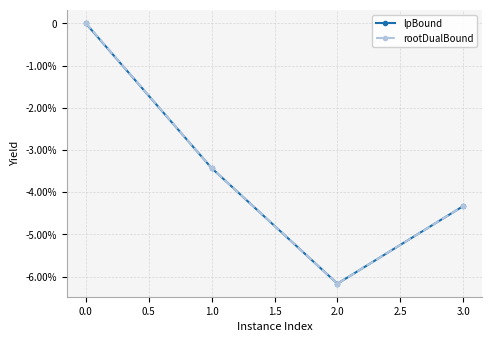

Does the chart have visible grid lines?

Yes